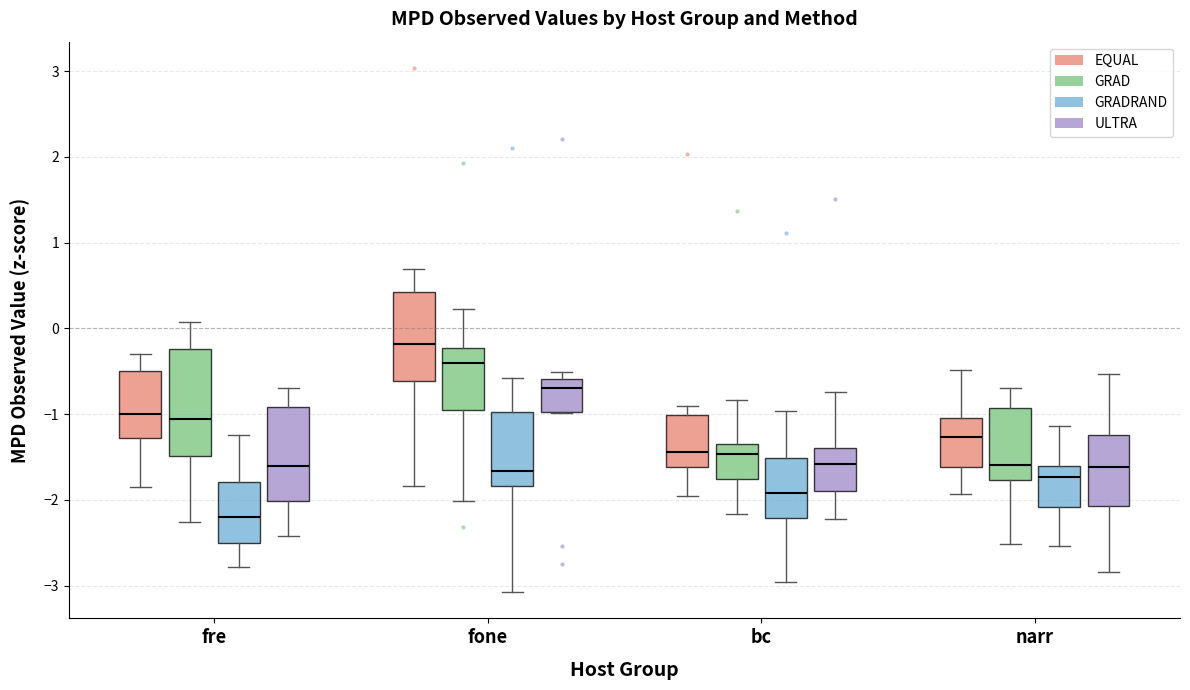

Reading left to right, transcribe this box plot: for each box, give where its median line is, the range the box spans, and where its two whiskers end, as read against the y-axis. The values are not printed on the chart, so give them approximately, as read against the axis.

fre (EQUAL): median -1.0, box -1.3 to -0.5, whiskers -1.9 to -0.3
fre (GRAD): median -1.1, box -1.5 to -0.2, whiskers -2.3 to 0.1
fre (GRADRAND): median -2.2, box -2.5 to -1.8, whiskers -2.8 to -1.2
fre (ULTRA): median -1.6, box -2.0 to -0.9, whiskers -2.4 to -0.7
fone (EQUAL): median -0.2, box -0.6 to 0.4, whiskers -1.8 to 0.7
fone (GRAD): median -0.4, box -0.9 to -0.2, whiskers -2.0 to 0.2
fone (GRADRAND): median -1.7, box -1.8 to -1.0, whiskers -3.1 to -0.6
fone (ULTRA): median -0.7, box -1.0 to -0.6, whiskers -1.0 to -0.5
bc (EQUAL): median -1.4, box -1.6 to -1.0, whiskers -2.0 to -0.9
bc (GRAD): median -1.5, box -1.8 to -1.3, whiskers -2.2 to -0.8
bc (GRADRAND): median -1.9, box -2.2 to -1.5, whiskers -3.0 to -1.0
bc (ULTRA): median -1.6, box -1.9 to -1.4, whiskers -2.2 to -0.7
narr (EQUAL): median -1.3, box -1.6 to -1.0, whiskers -1.9 to -0.5
narr (GRAD): median -1.6, box -1.8 to -0.9, whiskers -2.5 to -0.7
narr (GRADRAND): median -1.7, box -2.1 to -1.6, whiskers -2.5 to -1.1
narr (ULTRA): median -1.6, box -2.1 to -1.2, whiskers -2.8 to -0.5